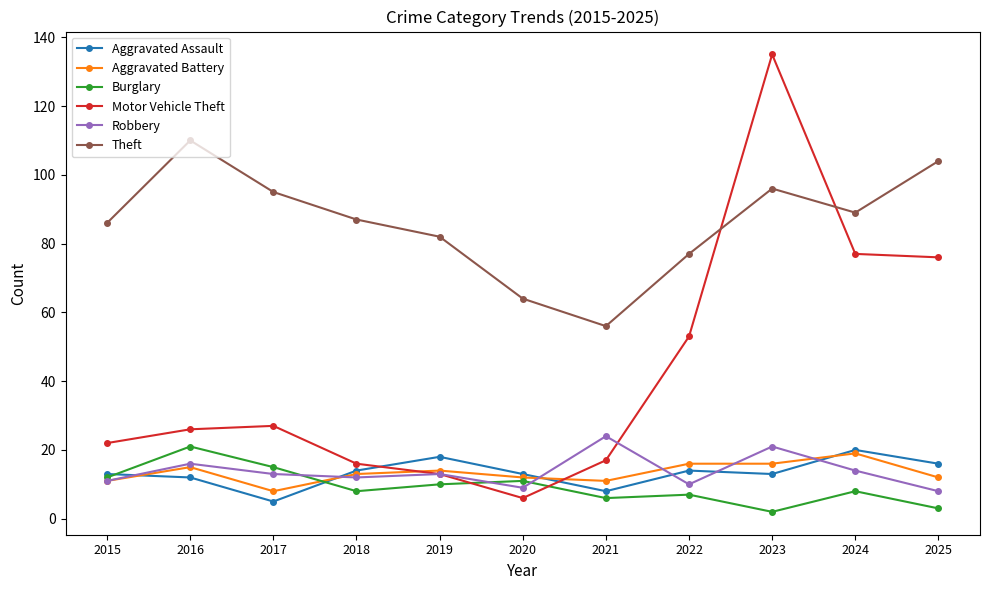

Where is the first local minimum for Aggravated Assault?

2017